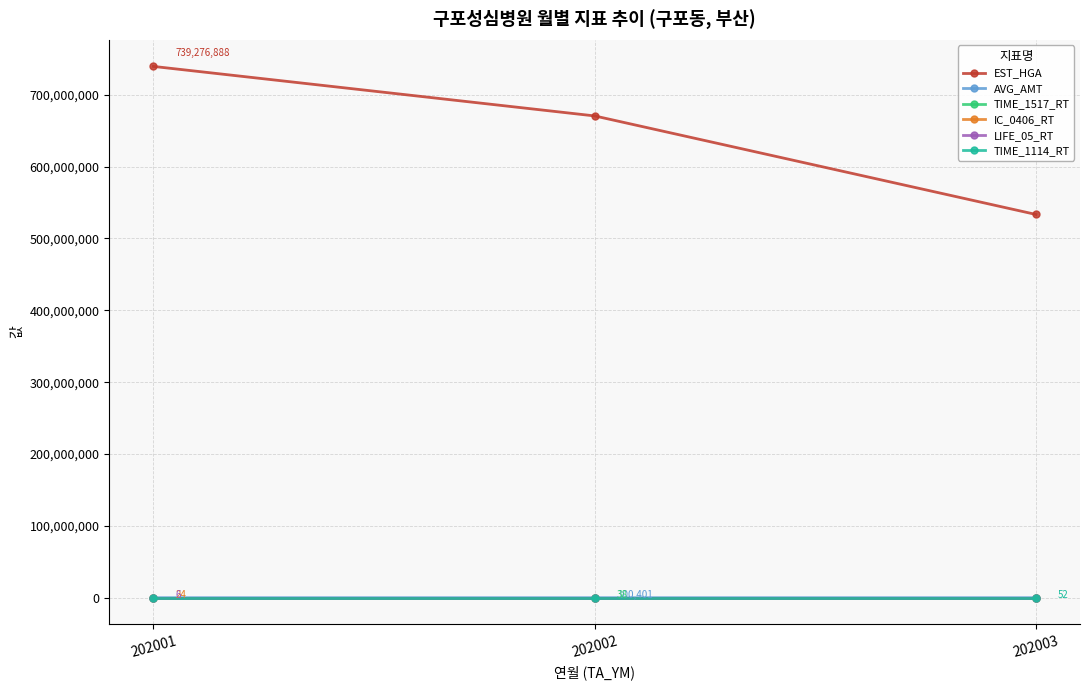

At how many categories does at least one series exceed 165529608?

3